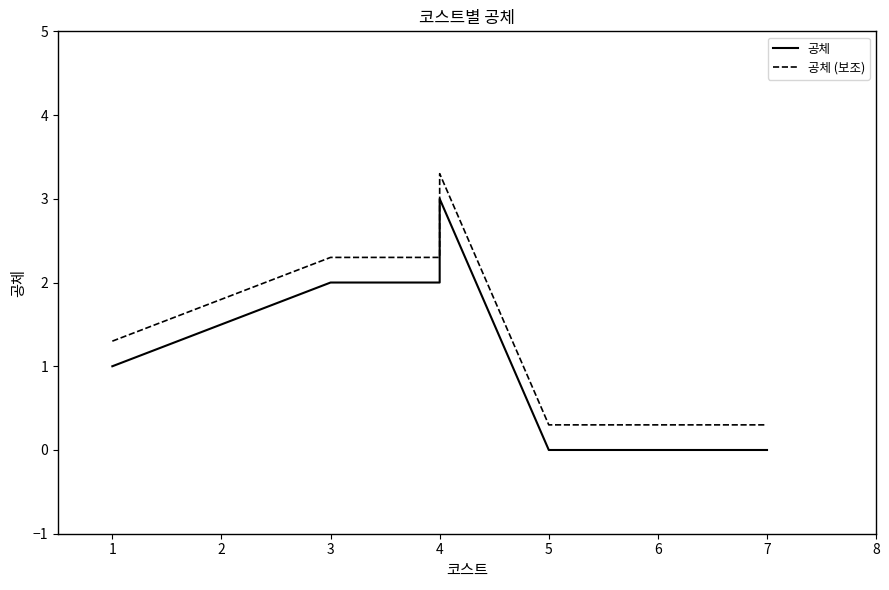

What is the sum of all 공체 values?

11.0